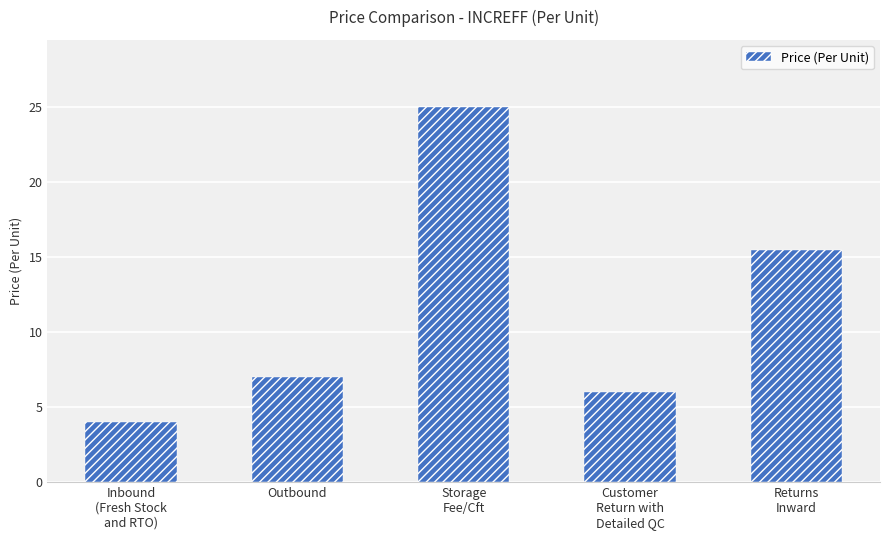

What is the smallest value displayed?

4.0